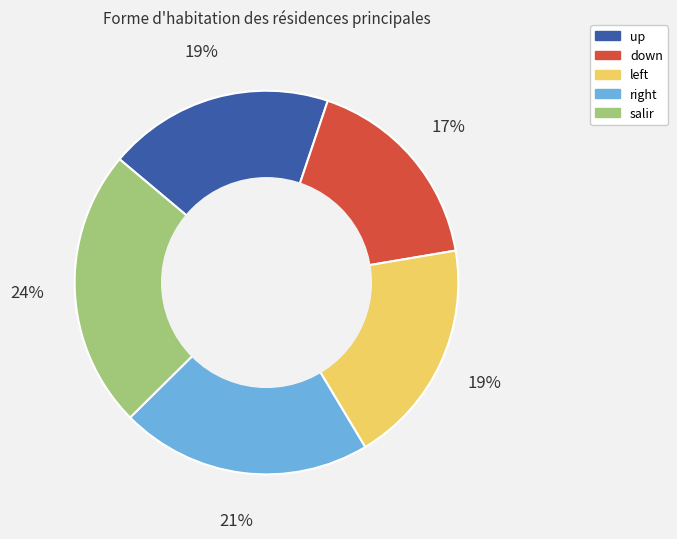

Approximately how many times larger is the value at down compared to up?

0.9